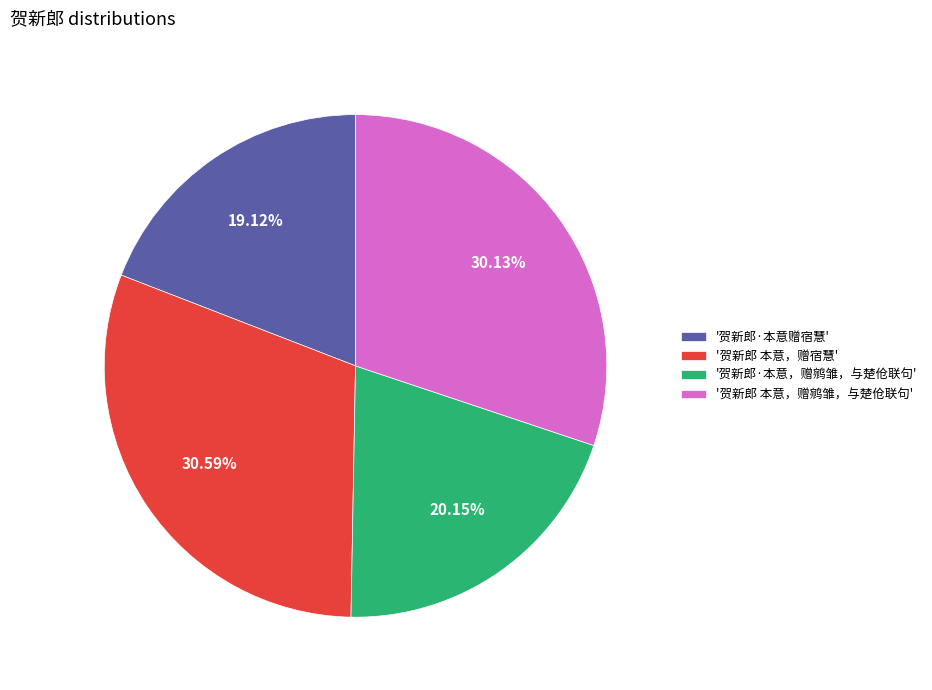

What is the smallest slice in the pie chart?

'贺新郎·本意赠宿慧'